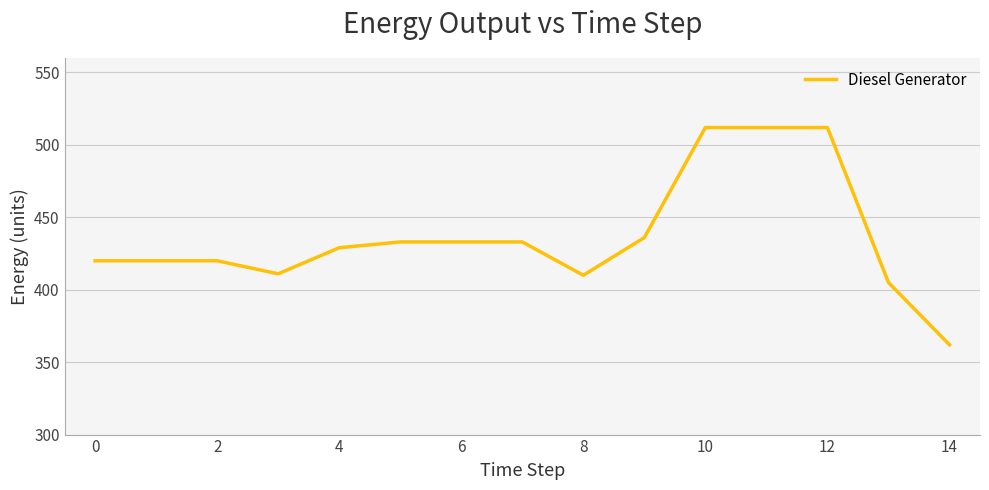

What is the minimum value shown in the chart?

362